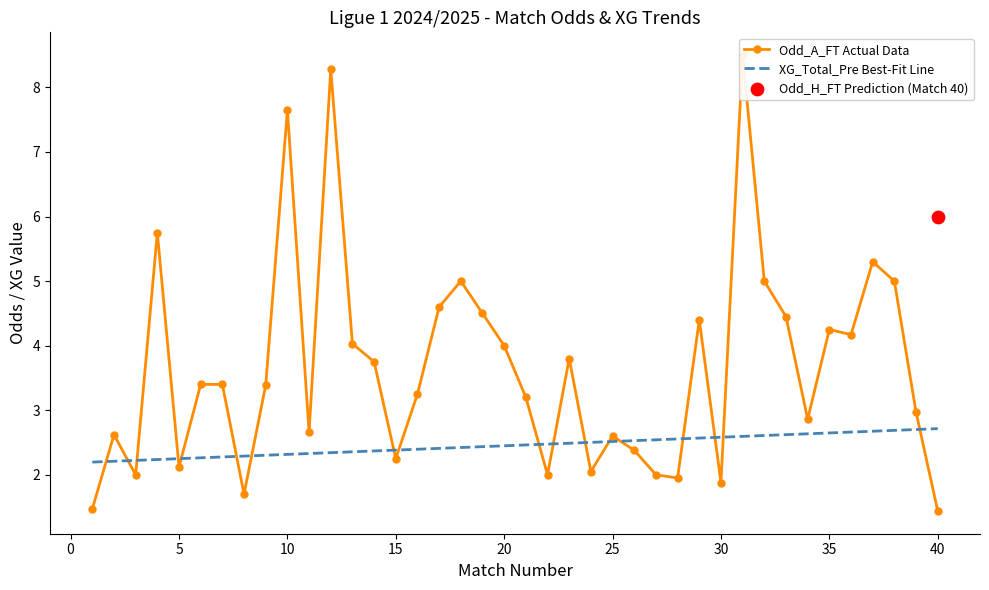

The XG_Total_Pre Best-Fit Line series shows 2.2 at 5. True or false?

True